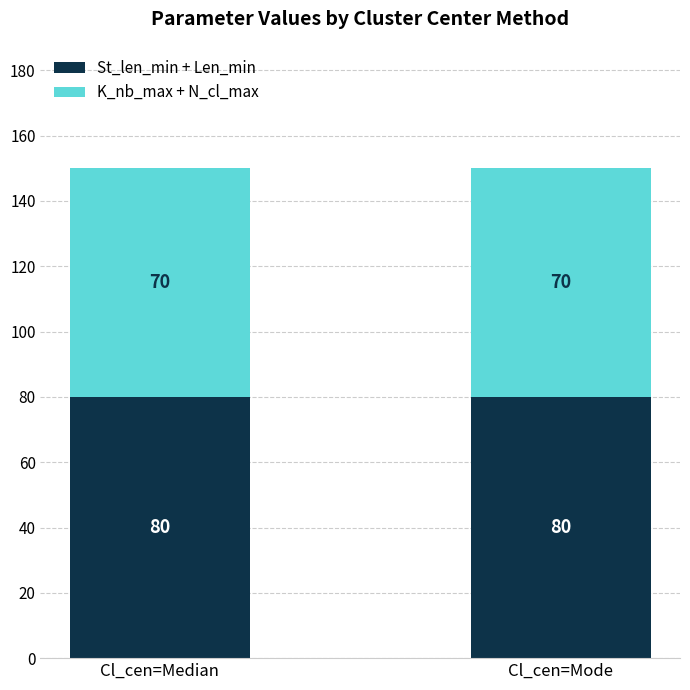

How many distinct data groups are displayed?

2